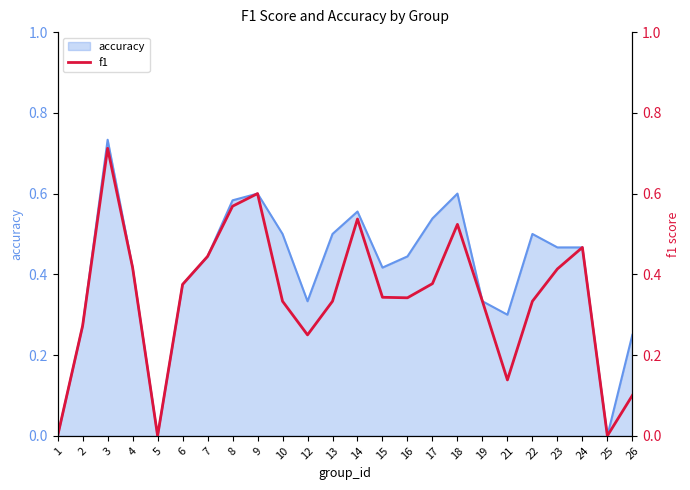

Is it true that accuracy equals 0.6 at 6?

False